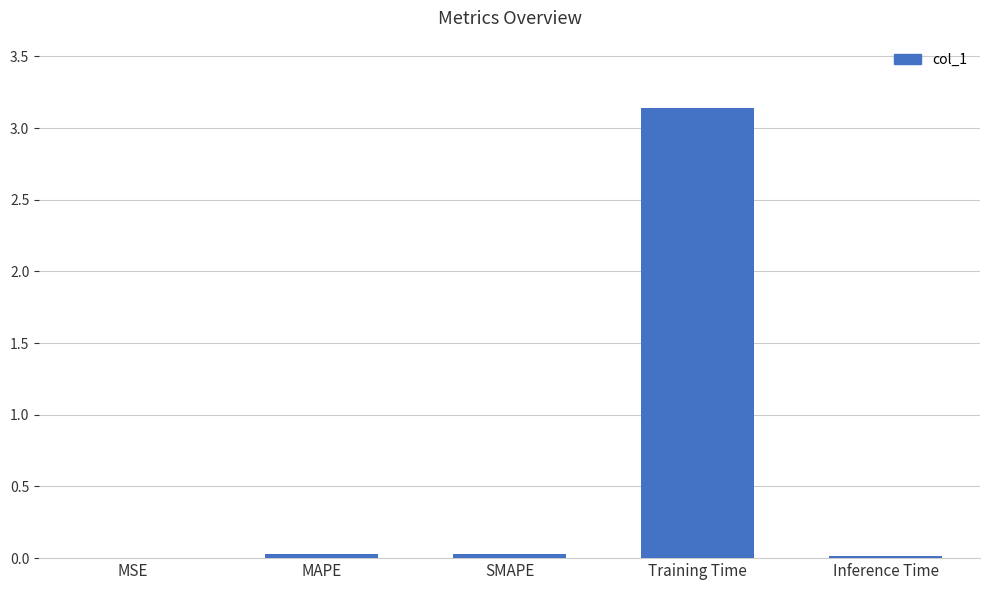

What is the change in value from MAPE to Training Time?

+3.1